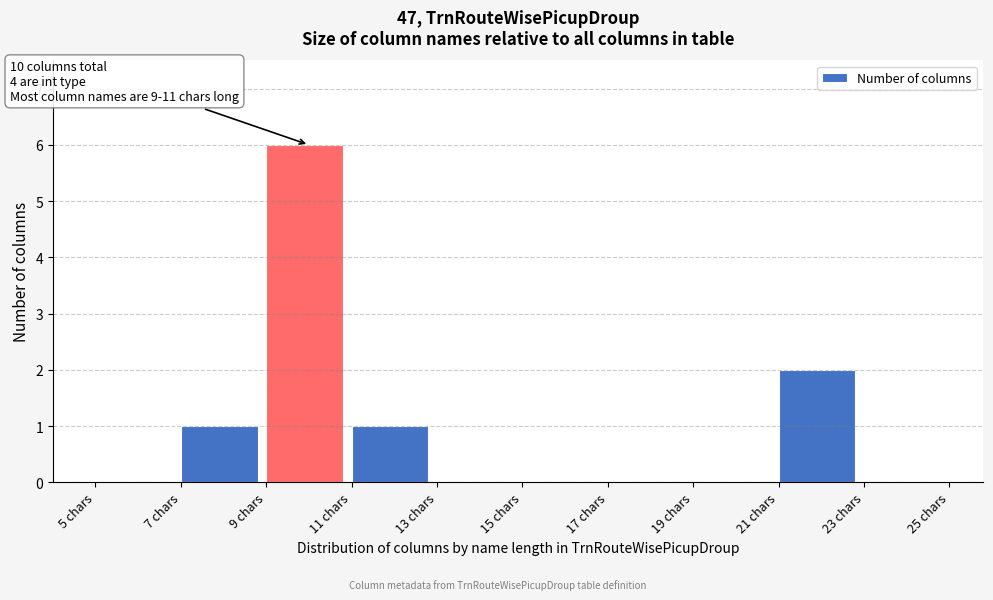

Which range on the x-axis has the tallest bar?

9 to 11